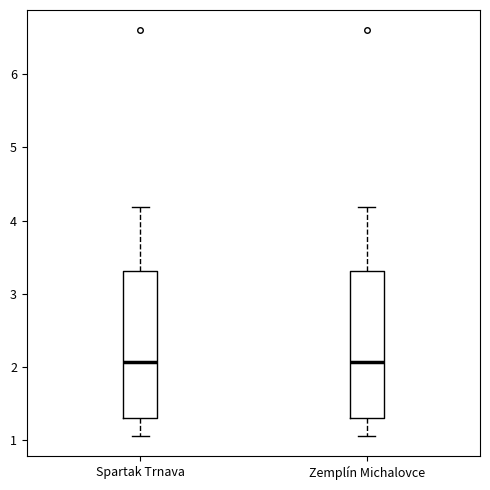

Reading left to right, read every box against the y-axis: the position of its median line, the range the box covers, and the ends of its whiskers. The values are not printed on the chart, so give them approximately, as read against the axis.

Spartak Trnava: median 2.1, box 1.3 to 3.3, whiskers 1.1 to 4.2
Zemplín Michalovce: median 2.1, box 1.3 to 3.3, whiskers 1.1 to 4.2